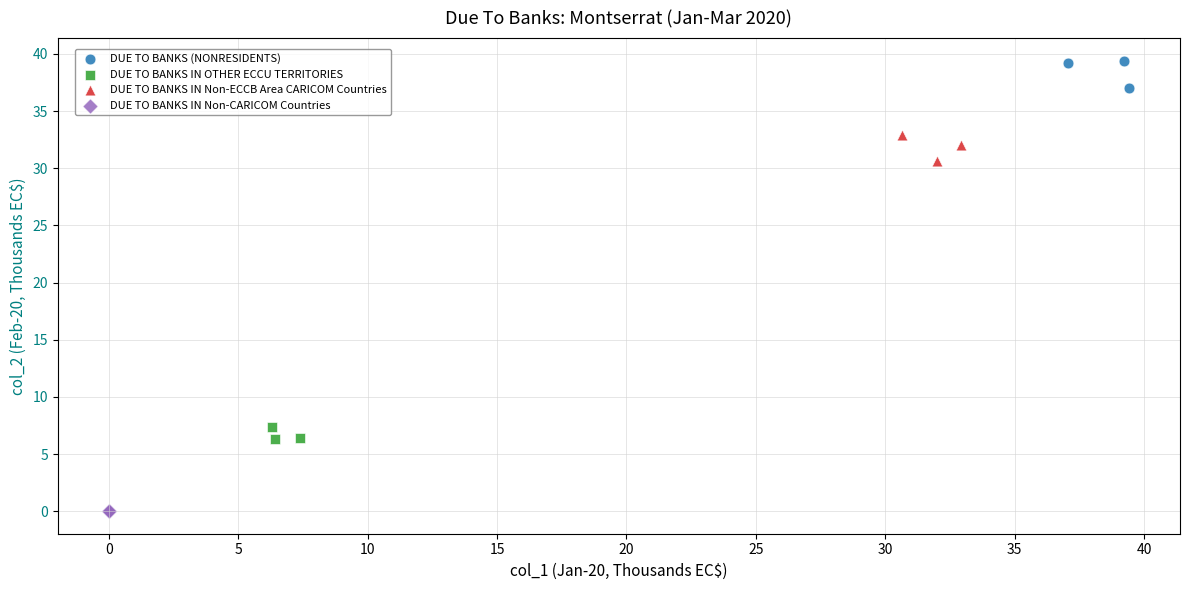

Which series contains the highest Y value?

DUE TO BANKS (NONRESIDENTS)